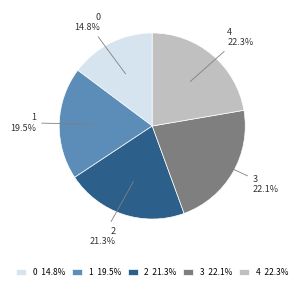

To the nearest percent, what is the average slice percentage?

20%